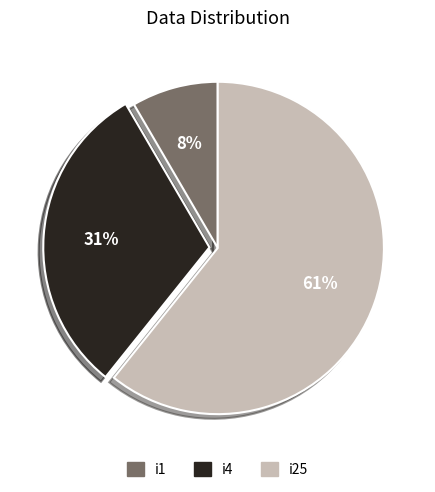

To the nearest percent, what is the difference between the i25 and i4 slice percentages?

30%